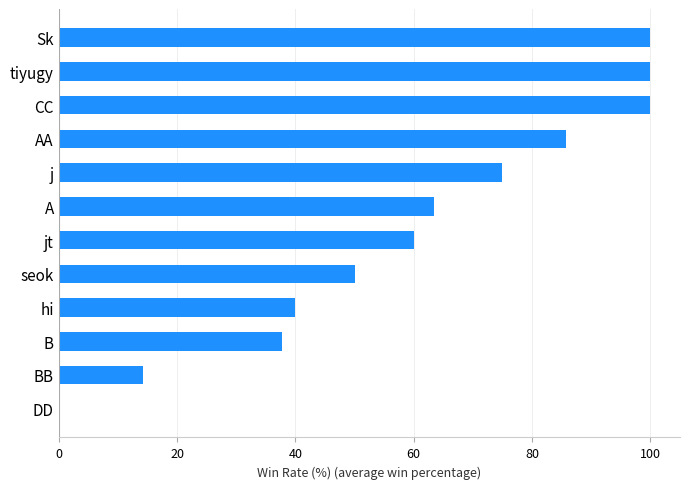

What is the approximate value at BB?

14.3